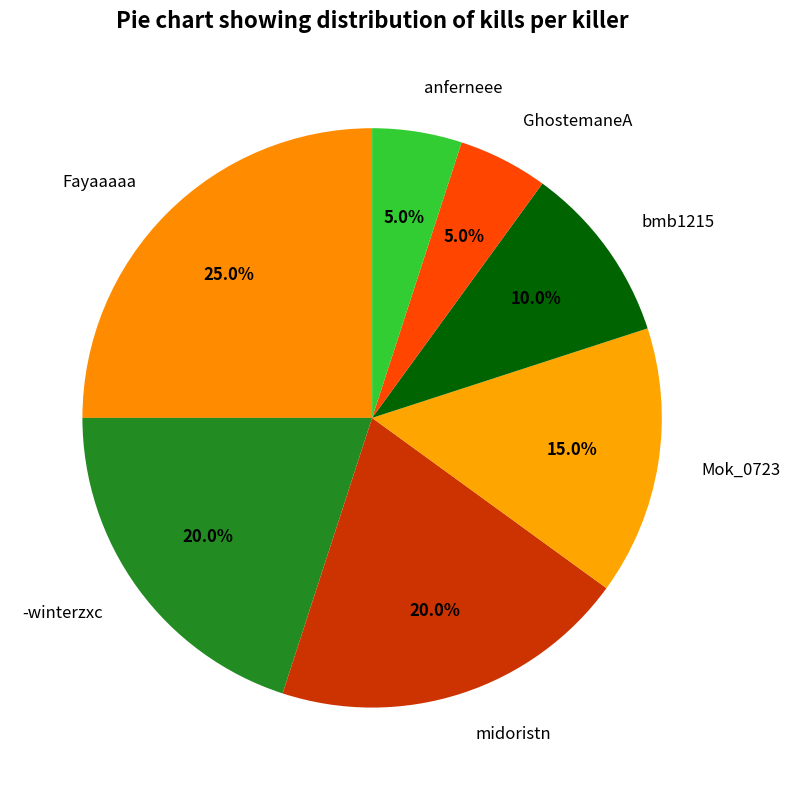

To the nearest percent, what percentage of the pie is bmb1215?

10%